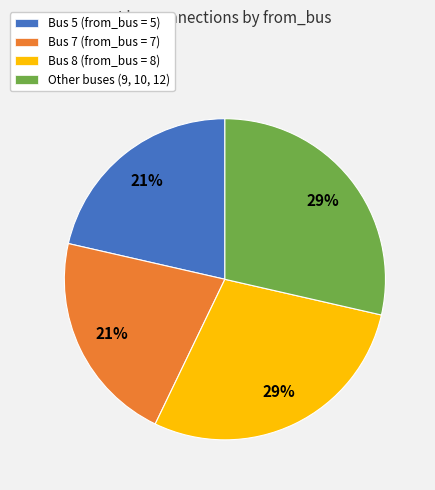

How many segments does this pie chart have?

4